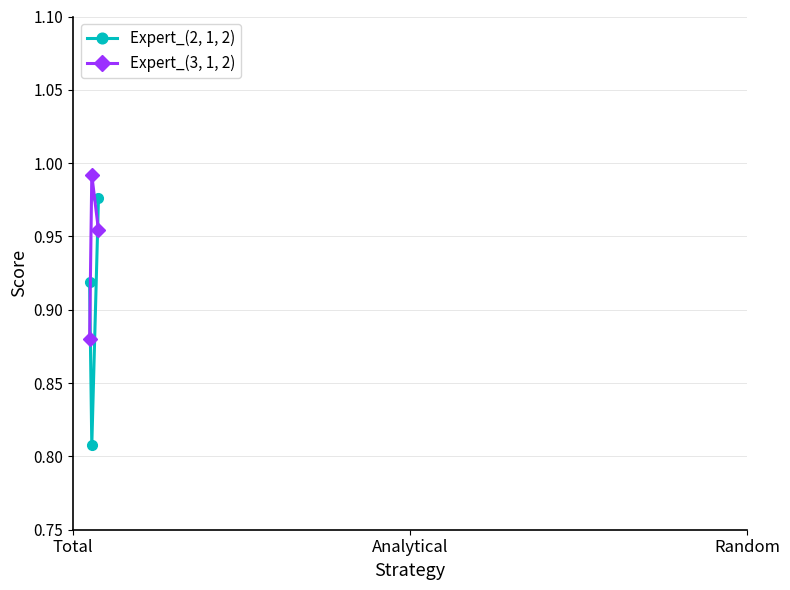

Count the Expert_(2, 1, 2) values in the range 0 to 1.

3